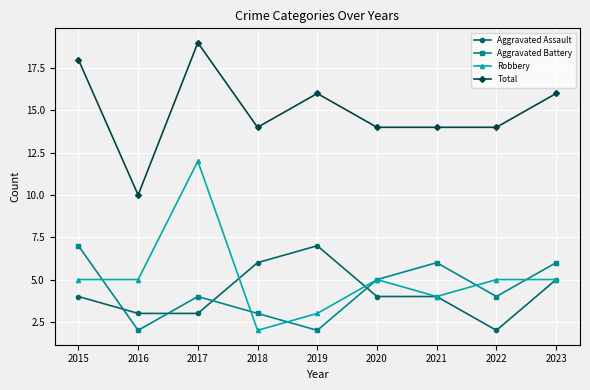

What are all the series names shown in the legend?

Aggravated Assault, Aggravated Battery, Robbery, Total